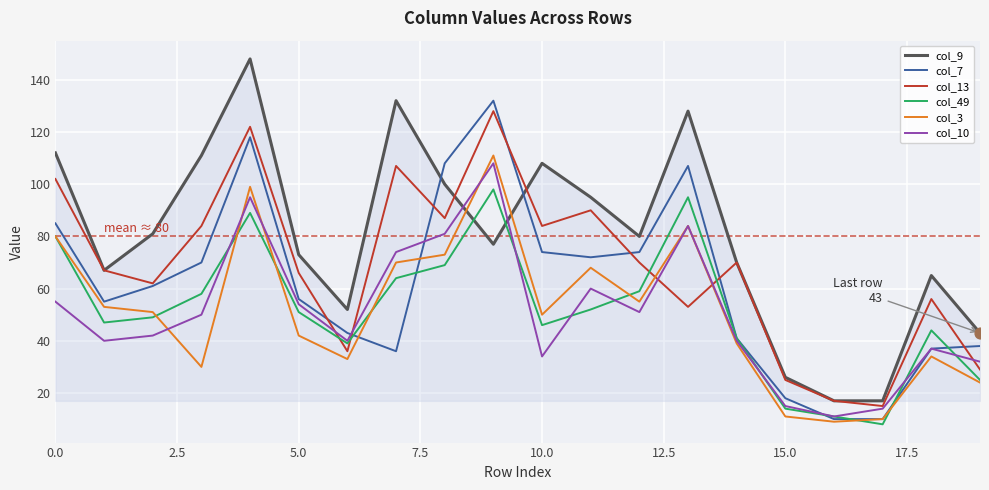

Which series has the widest spread of values?

col_9